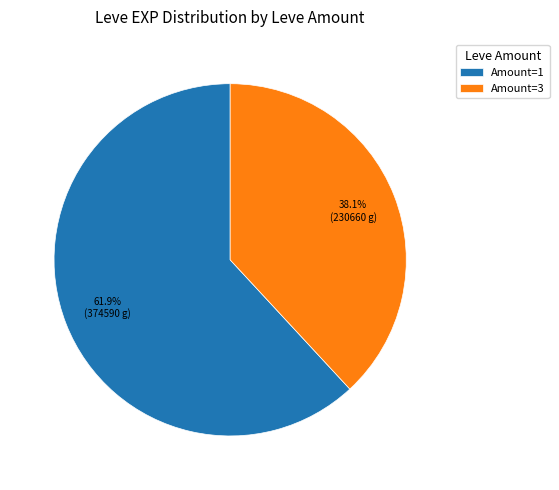

Count the number of slices in the pie.

2